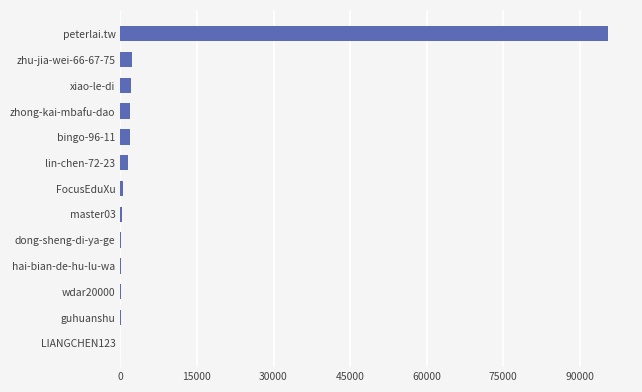

What is the sum of all values?

106315